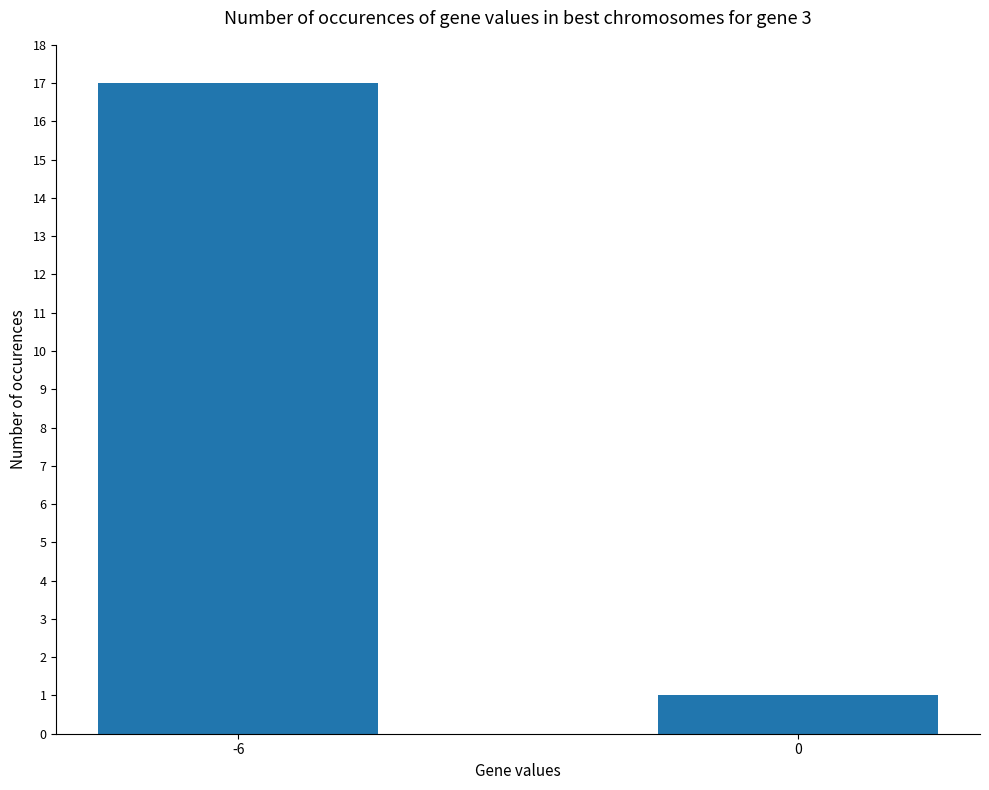

What is the ratio of the value at 0 to the value at -6?

0.1